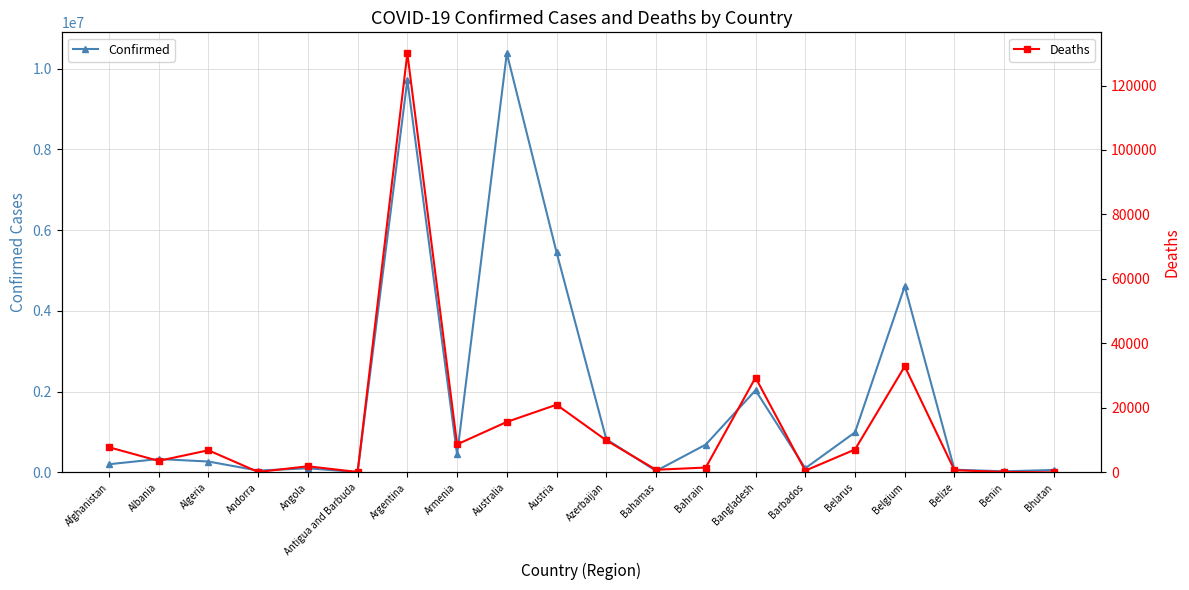

What is the total value across all series at Belgium?

4645141